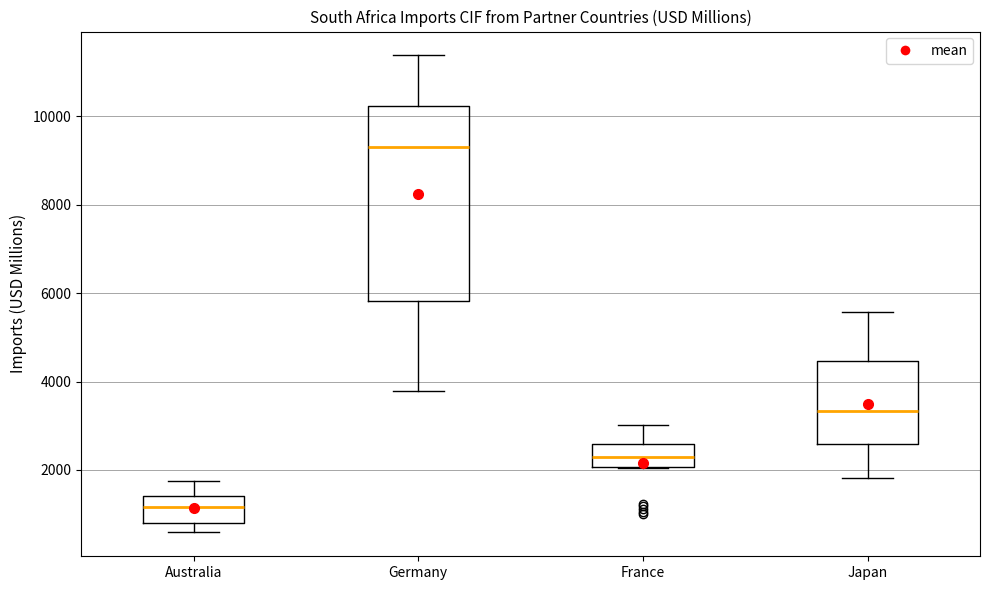

Which box's median line is the lowest?

Australia